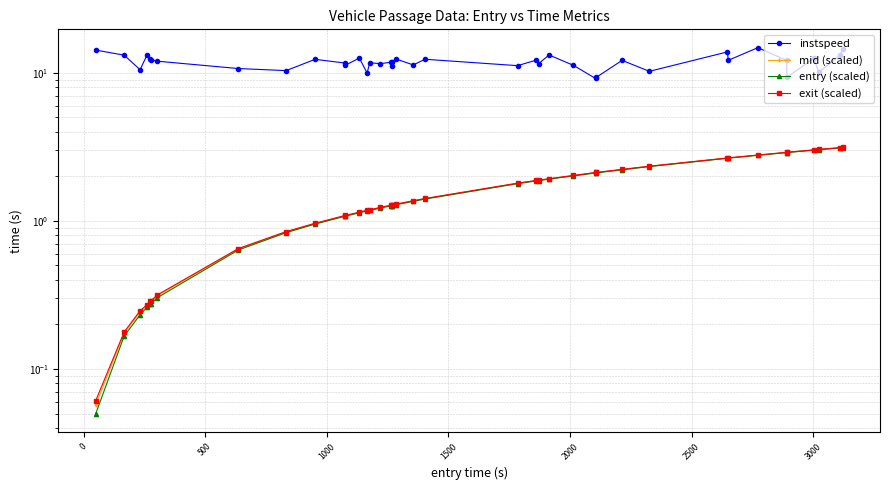

What is the difference between the maximum and minimum values in the exit (scaled) series?

3.1